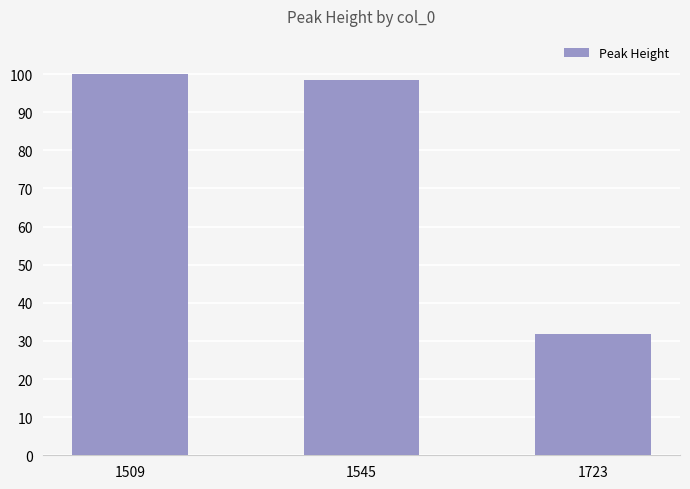

The value at 1509 is 100.0. True or false?

True